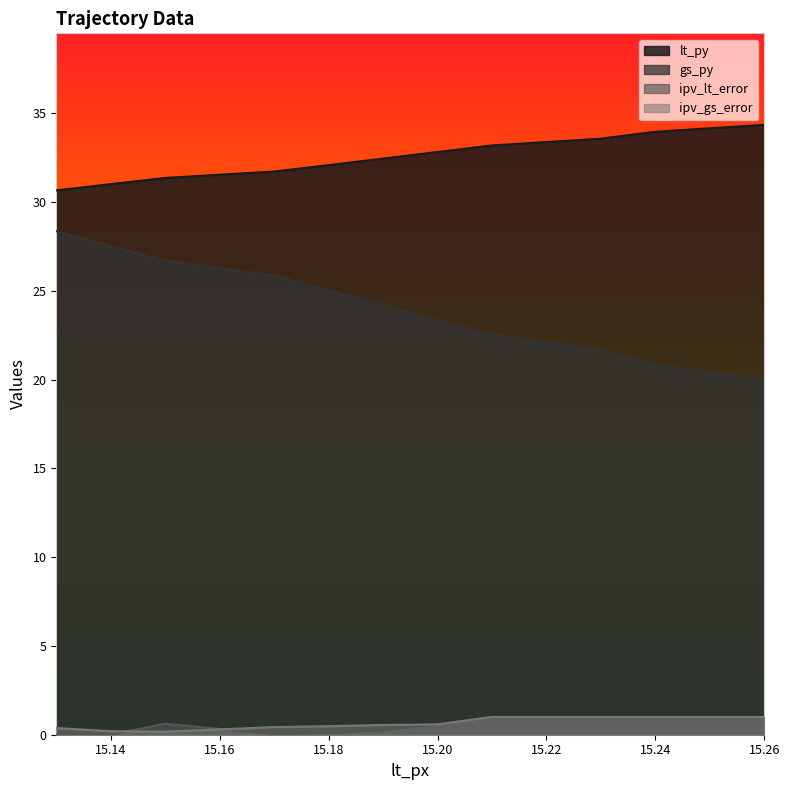

What is the minimum value for lt_py?

30.6